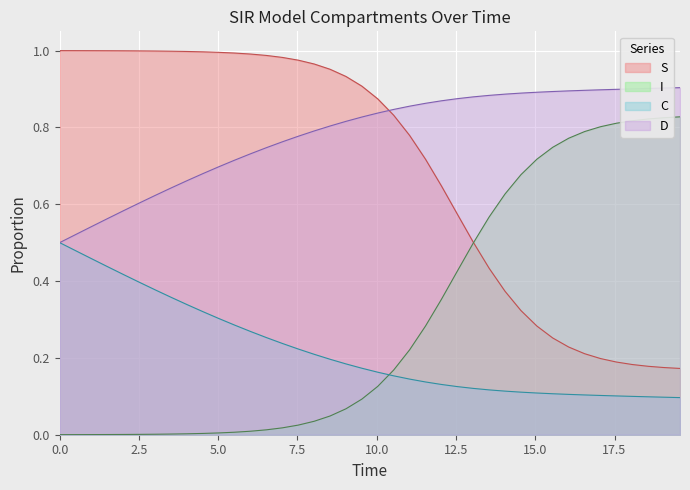

List the series in order of their peak value, highest first.

S, D, I, C